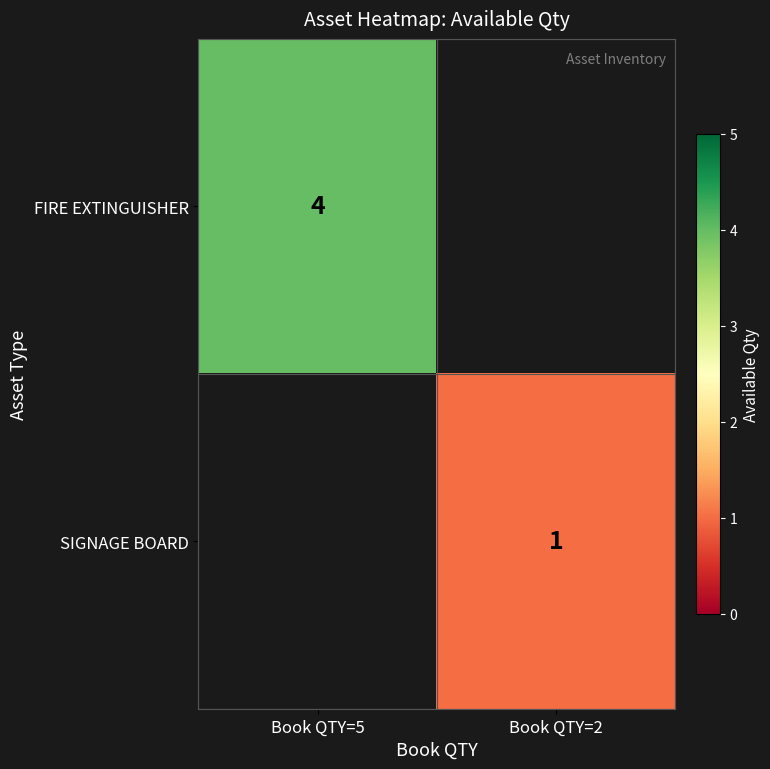

The SIGNAGE BOARD series shows 0 at Book QTY=2. True or false?

False